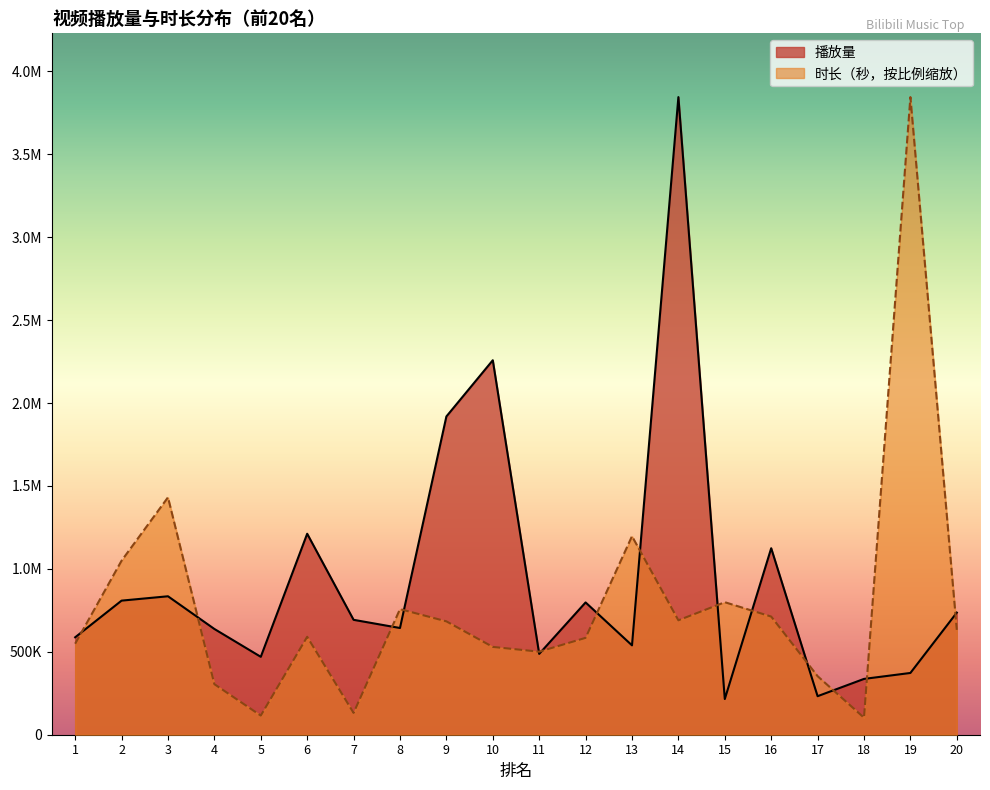

Which series has the largest total across all categories?

播放量